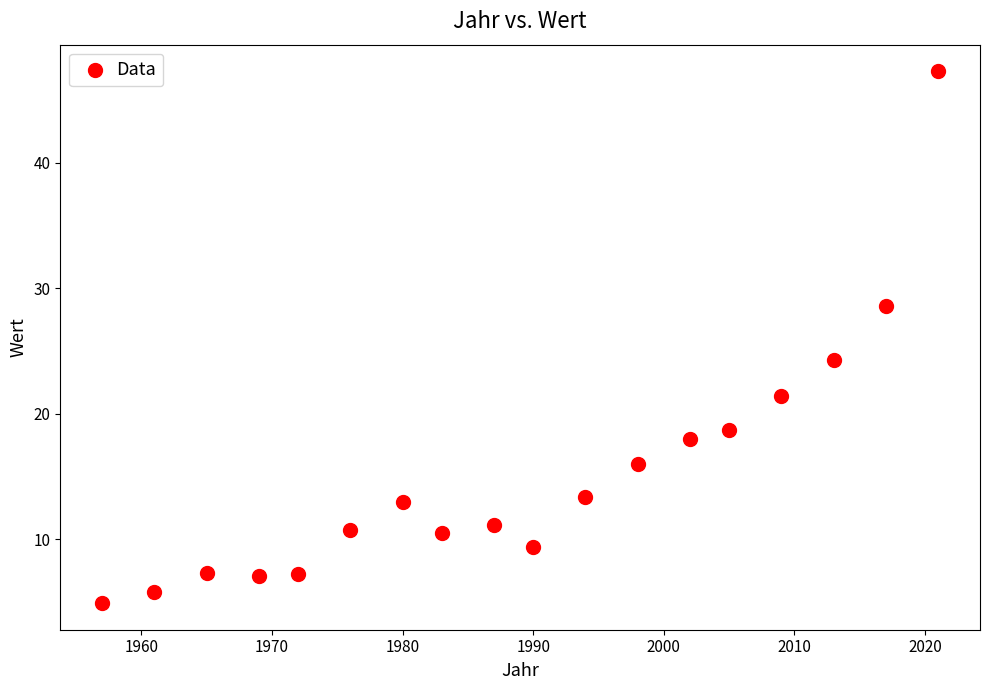

What Y value in the scatter plot is closest to 26?

24.3